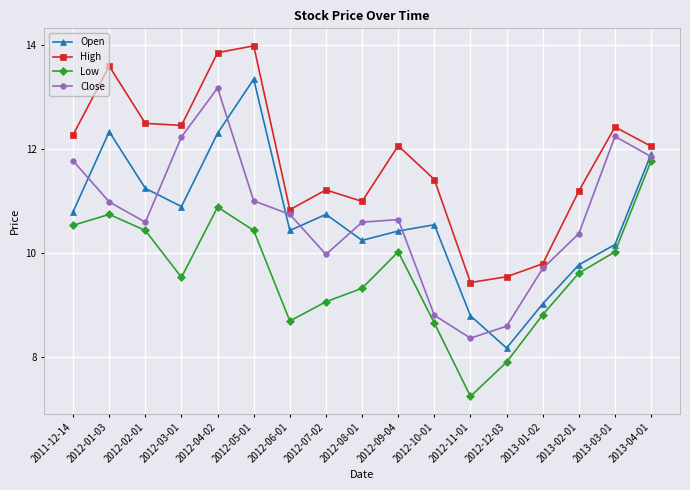

What are all the series names shown in the legend?

Open, High, Low, Close